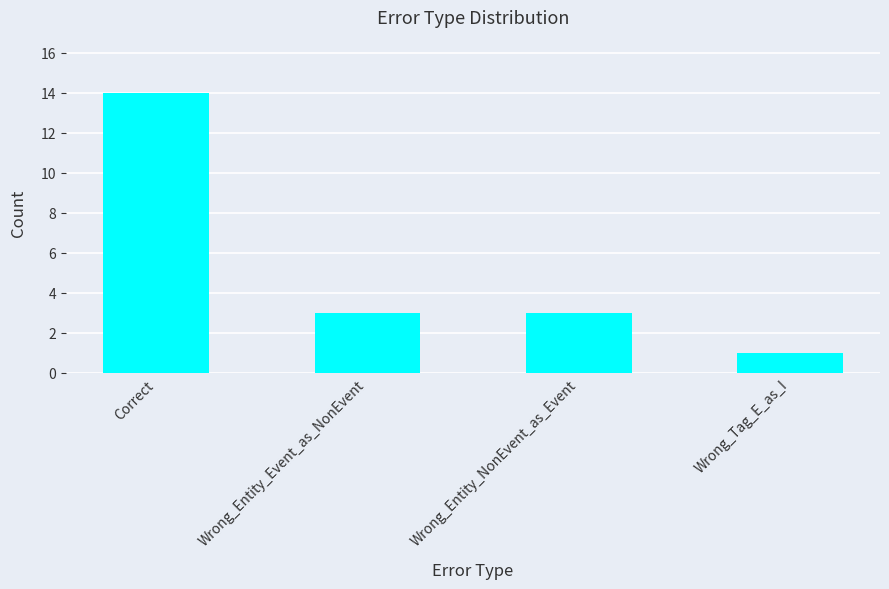

Which label corresponds to the largest value in the chart?

Correct